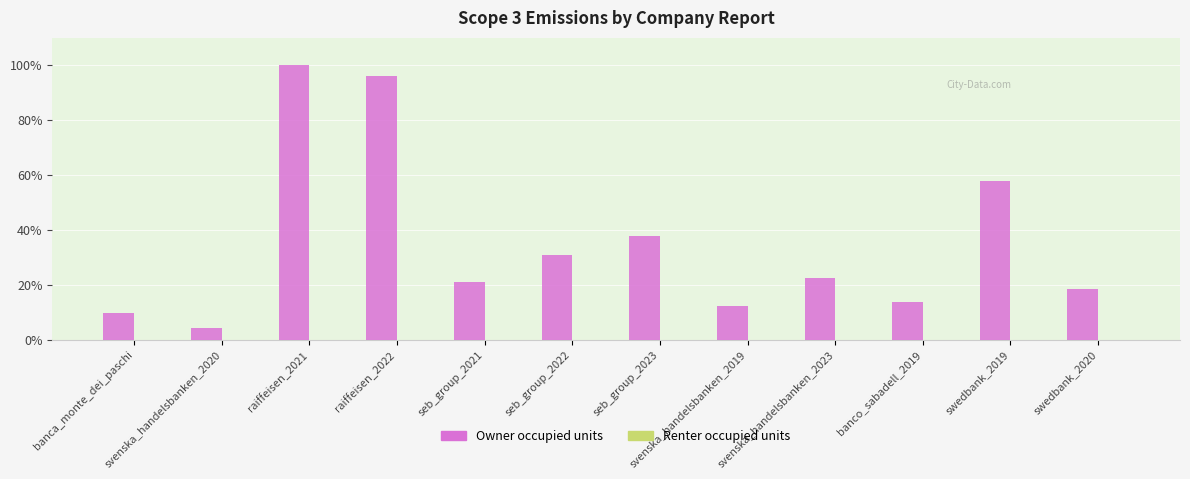

What is the label of the 11th bar from the right?

svenska_handelsbanken_2020